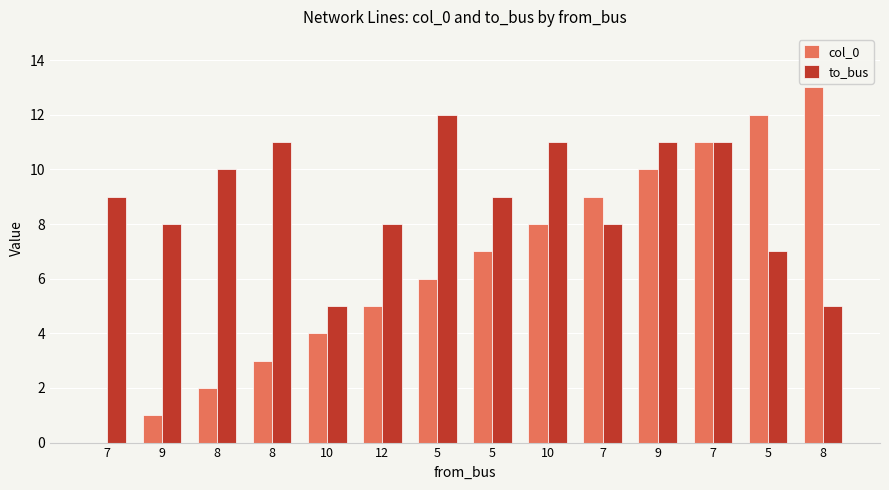

Reading left to right, extract all data points from this chart.

col_0: 7=0	9=1	8=2	8=3	10=4	12=5	5=6	5=7	10=8	7=9	9=10	7=11	5=12	8=13
to_bus: 7=9	9=8	8=10	8=11	10=5	12=8	5=12	5=9	10=11	7=8	9=11	7=11	5=7	8=5